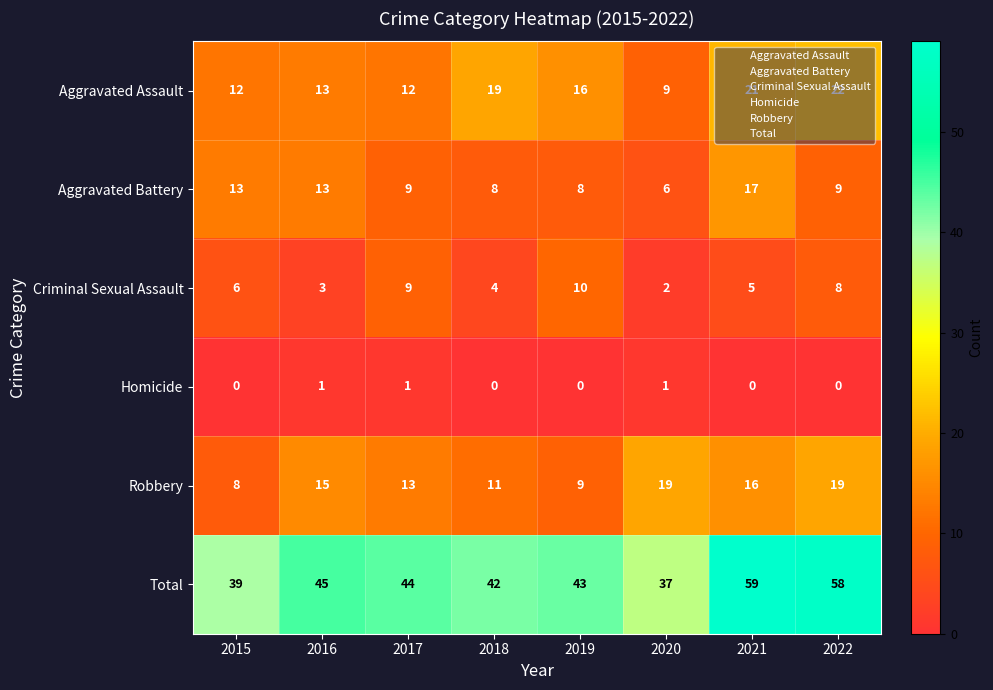

Rank the series by their maximum value, from lowest to highest.

Homicide, Criminal Sexual Assault, Aggravated Battery, Robbery, Aggravated Assault, Total